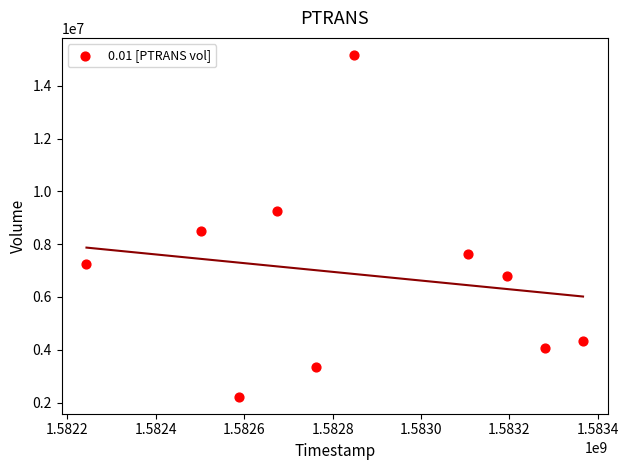

What is the average X value?

1582856640